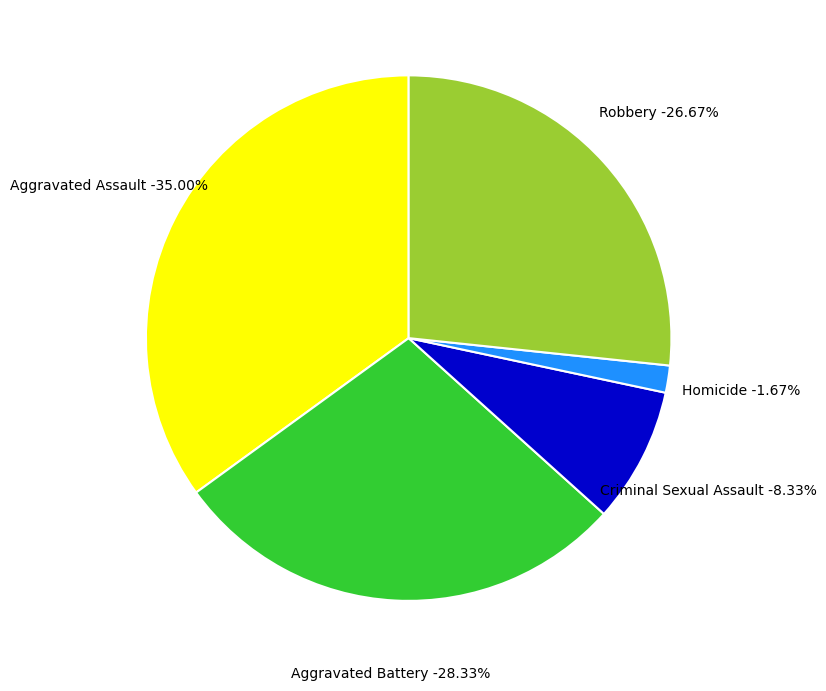

What percentage is NOT represented by Robbery?

73.3%